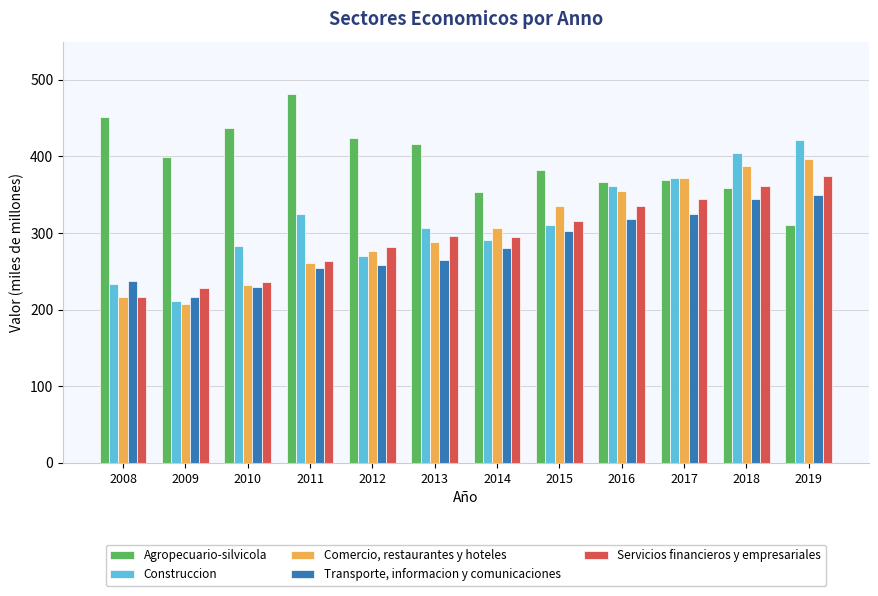

Is the value of Construccion at 2010 greater than the value of Comercio, restaurantes y hoteles at 2018?

No